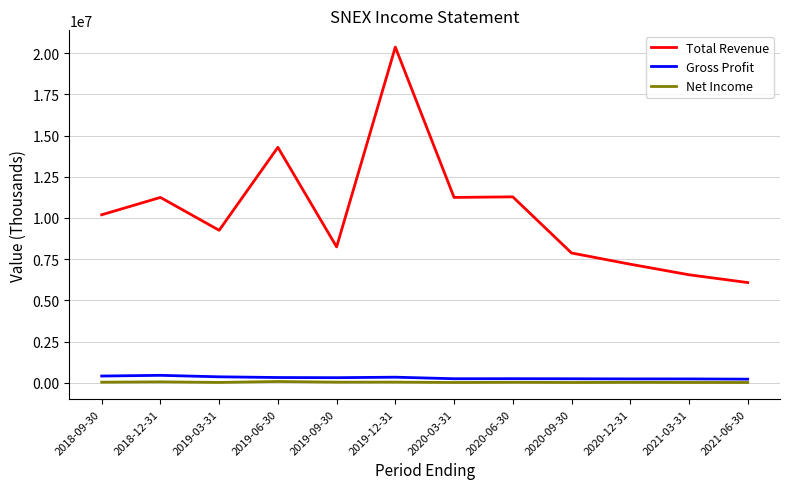

Which series has the largest range (max minus min)?

Total Revenue